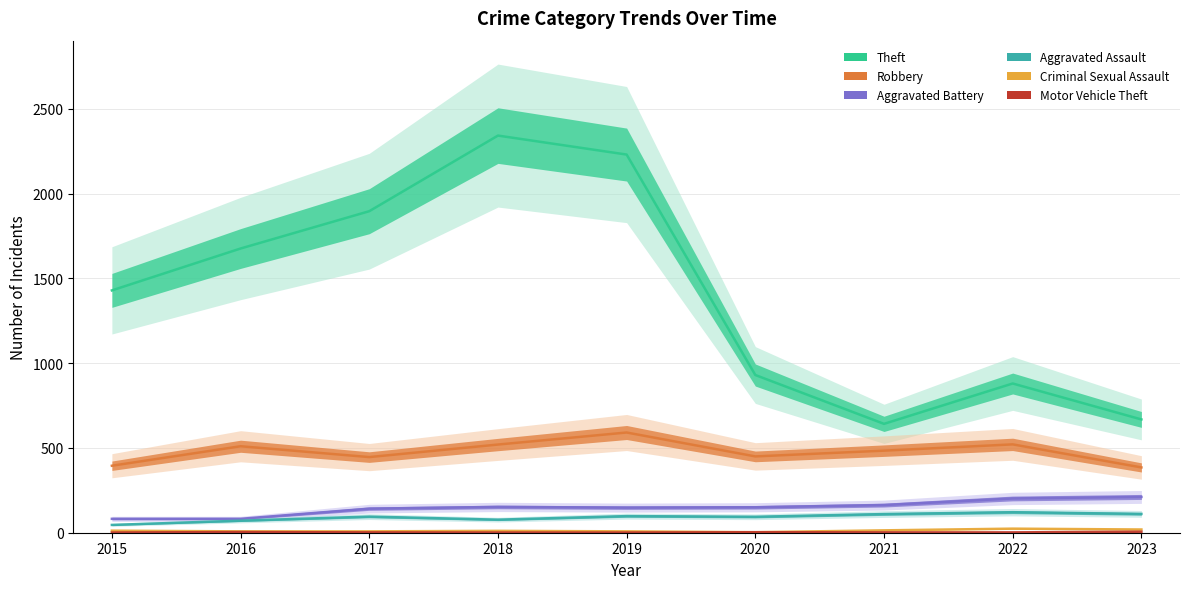

Where does the Aggravated Battery series first go above 150?

2018